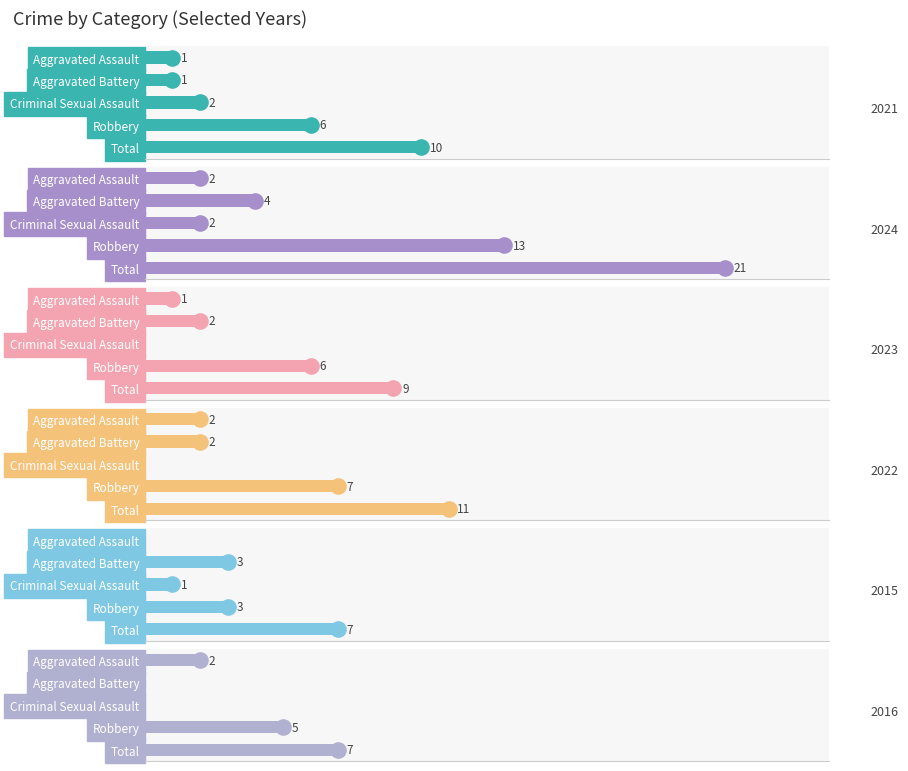

What are all the series names shown in the legend?

2021, 2024, 2023, 2022, 2015, 2016